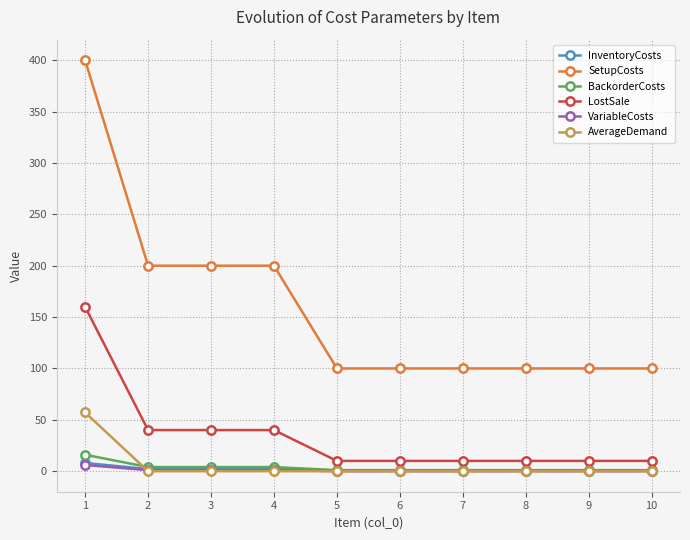

Which series has the largest range (max minus min)?

SetupCosts